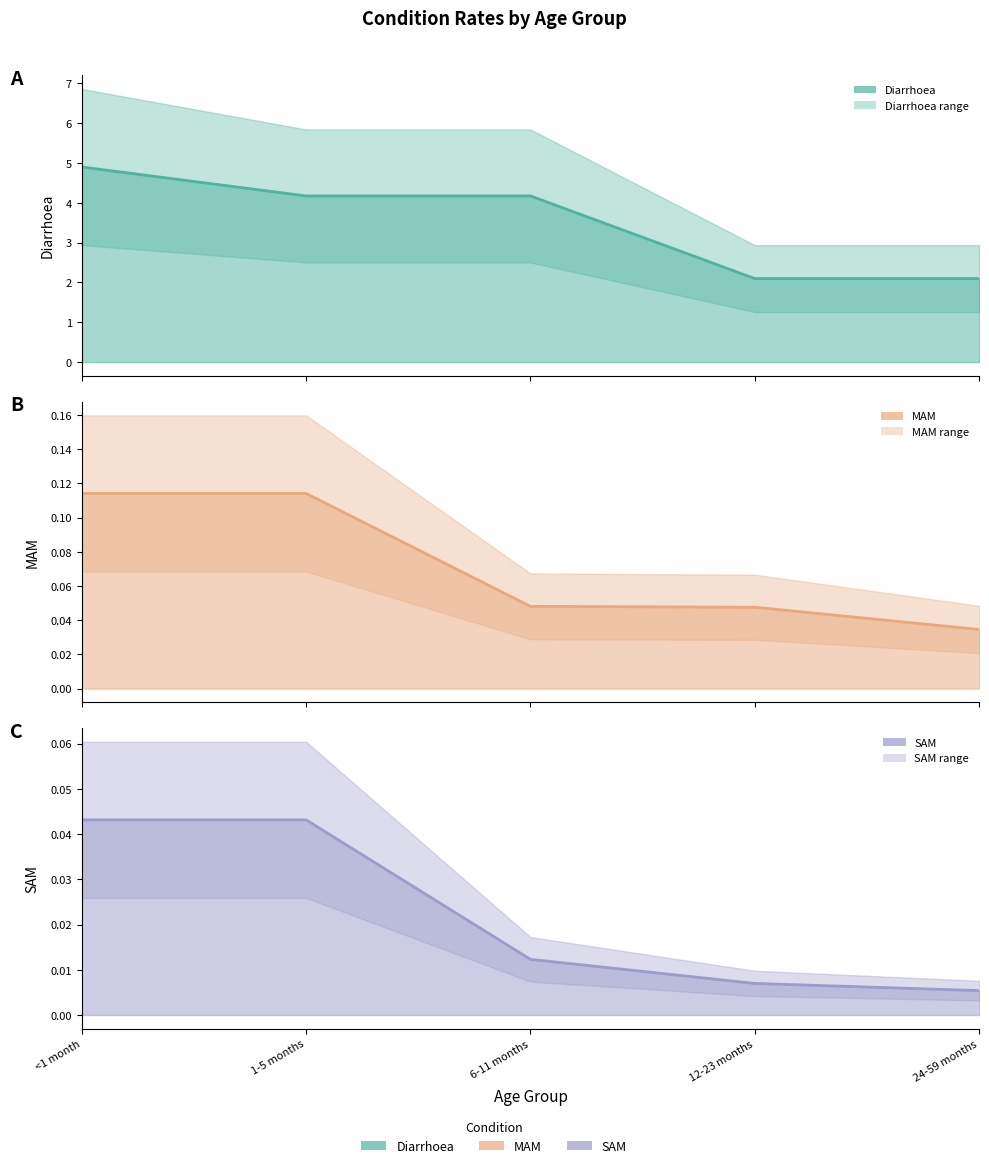

Which series has the largest total across all categories?

Diarrhoea